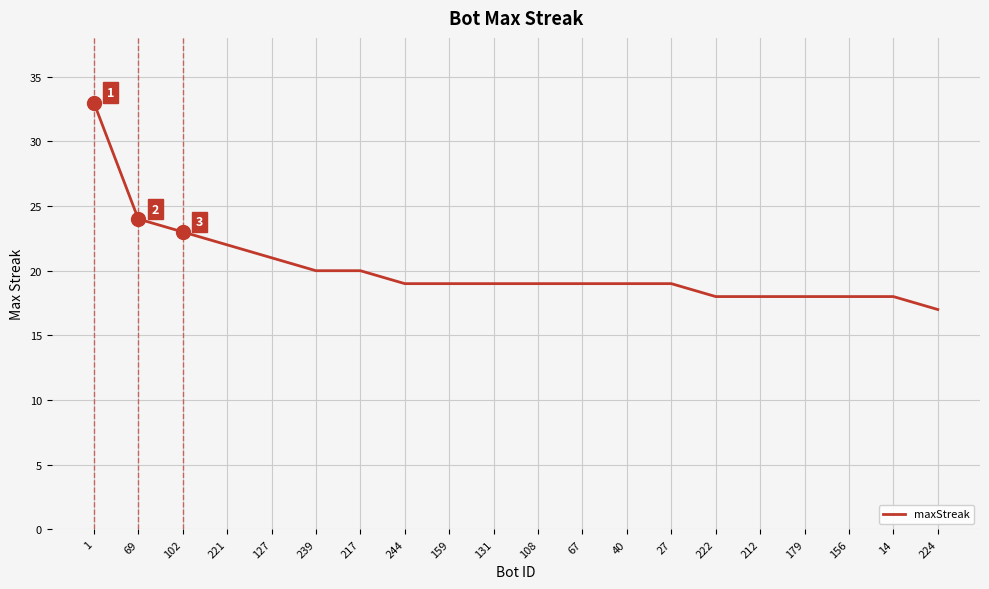

The chart shows a value of 33 at 1. True or false?

True